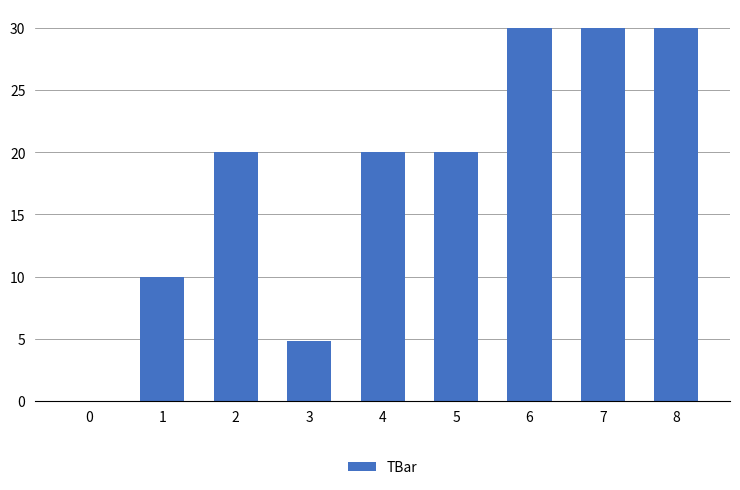

How many values are above zero?

8